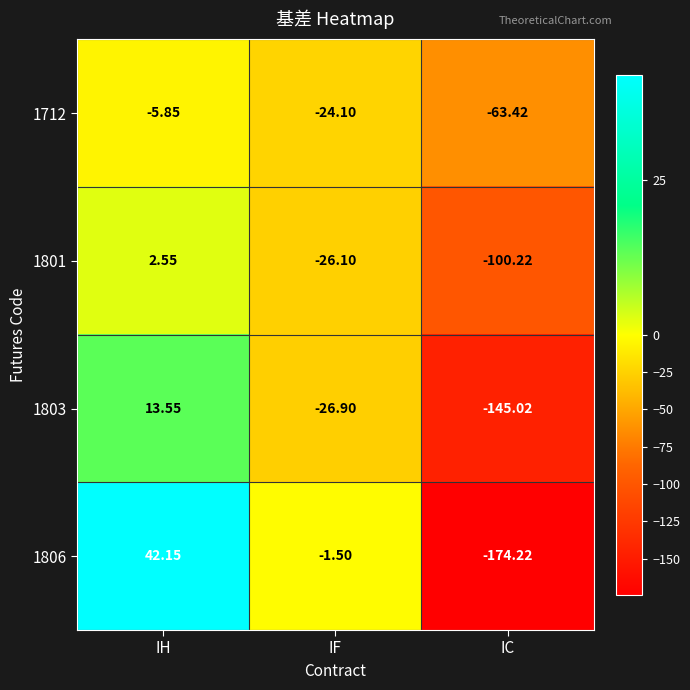

Where does the 1806 series first go above -1?

IH